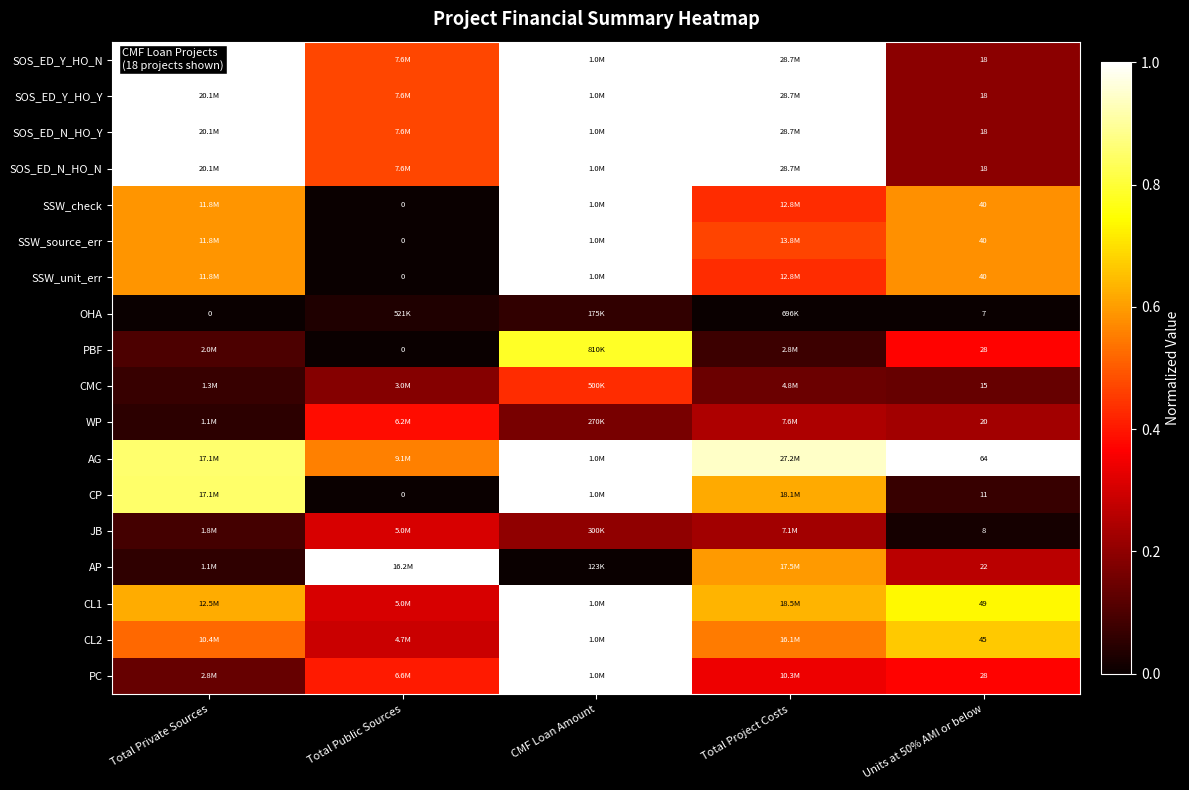

At which category does the chart reach its minimum across all series?

Total Public Sources